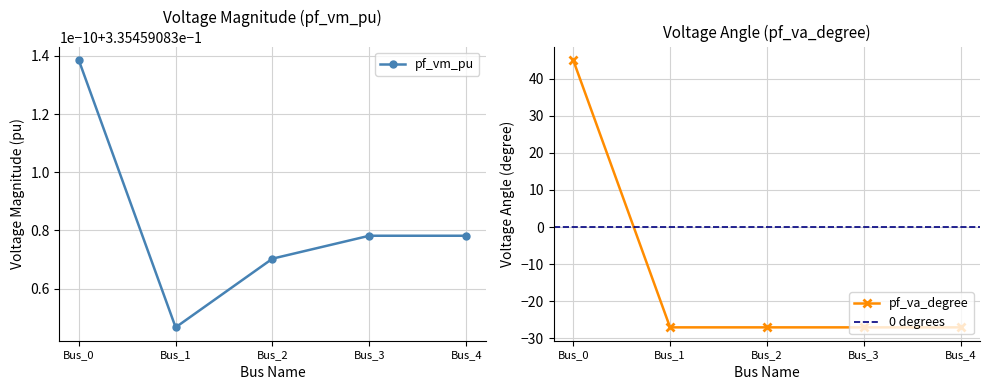

List the labels in order of value, largest first.

Bus_0, Bus_3, Bus_4, Bus_2, Bus_1